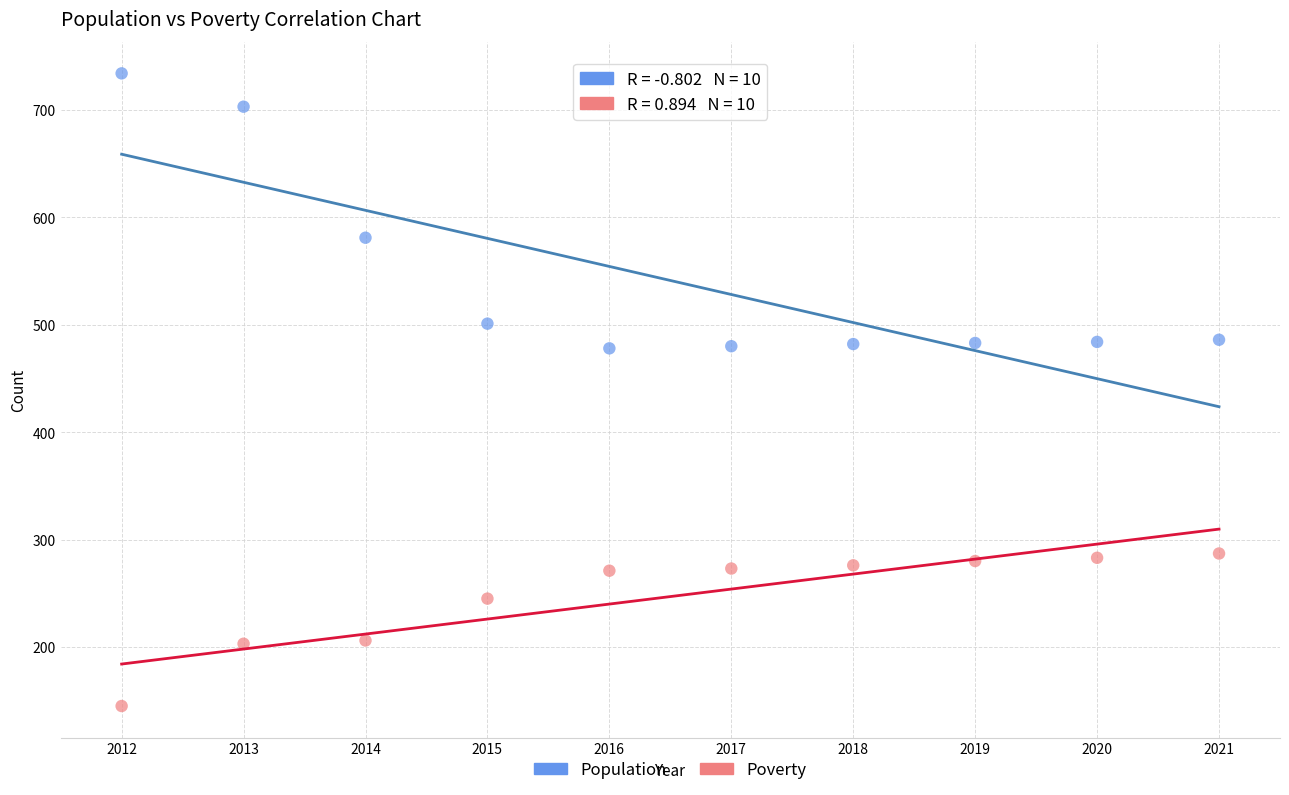

Which series contains the highest Y value?

Population